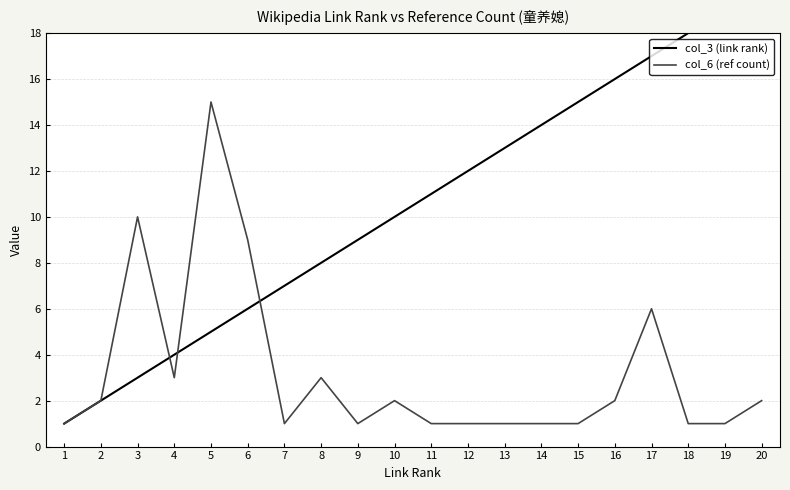

What is the difference between the col_3 (link rank) values at 3 and 19?

16